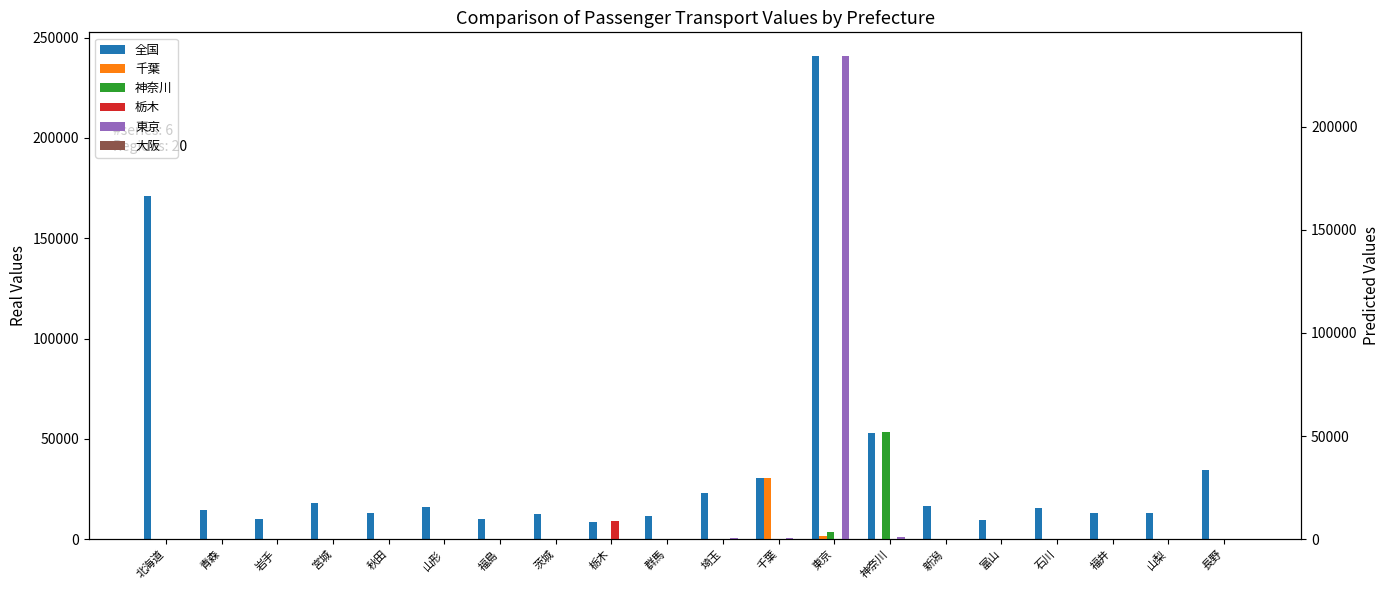

Which category has the lowest value in the 大阪 series?

北海道